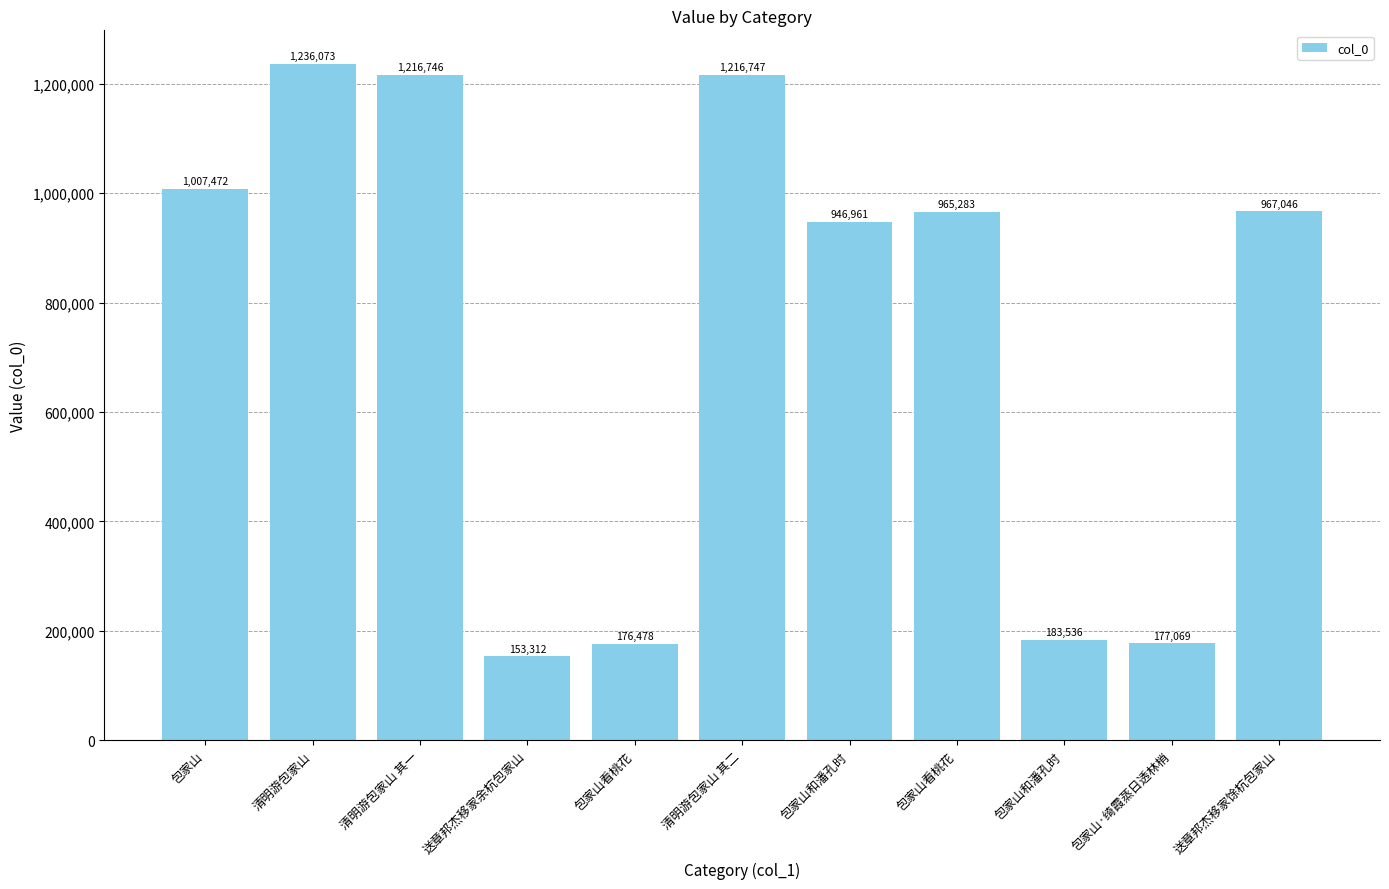

How many data points does each series have?

11